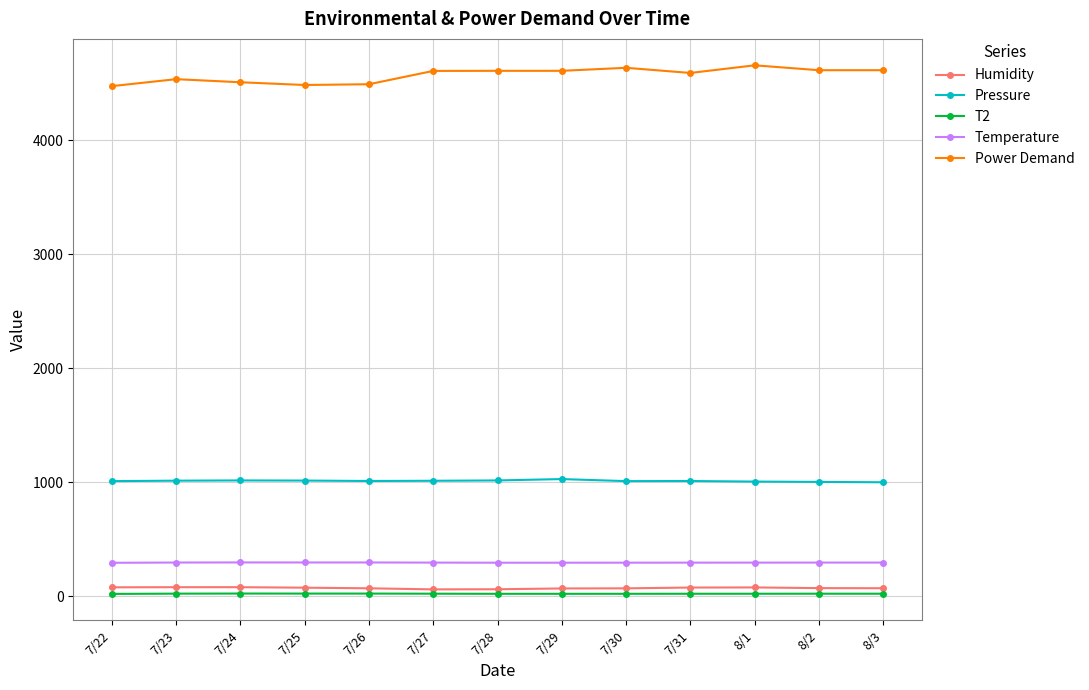

What is the greatest value displayed?

4659.3